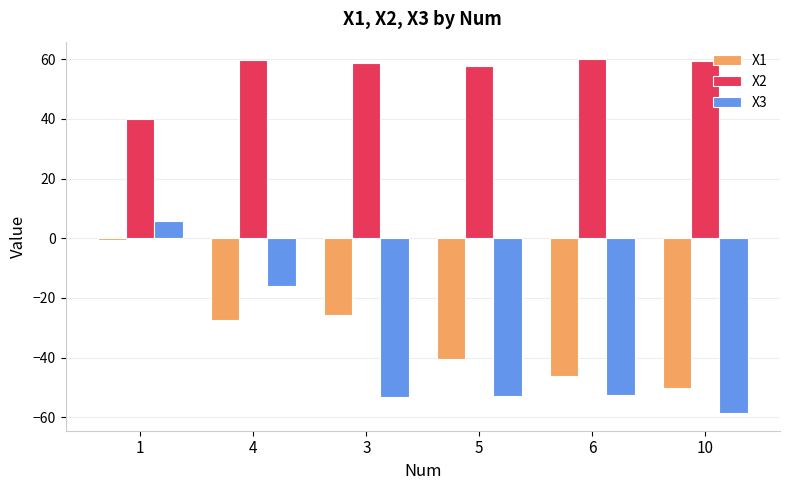

Is the value of X2 at 6 greater than the value of X3 at 3?

Yes